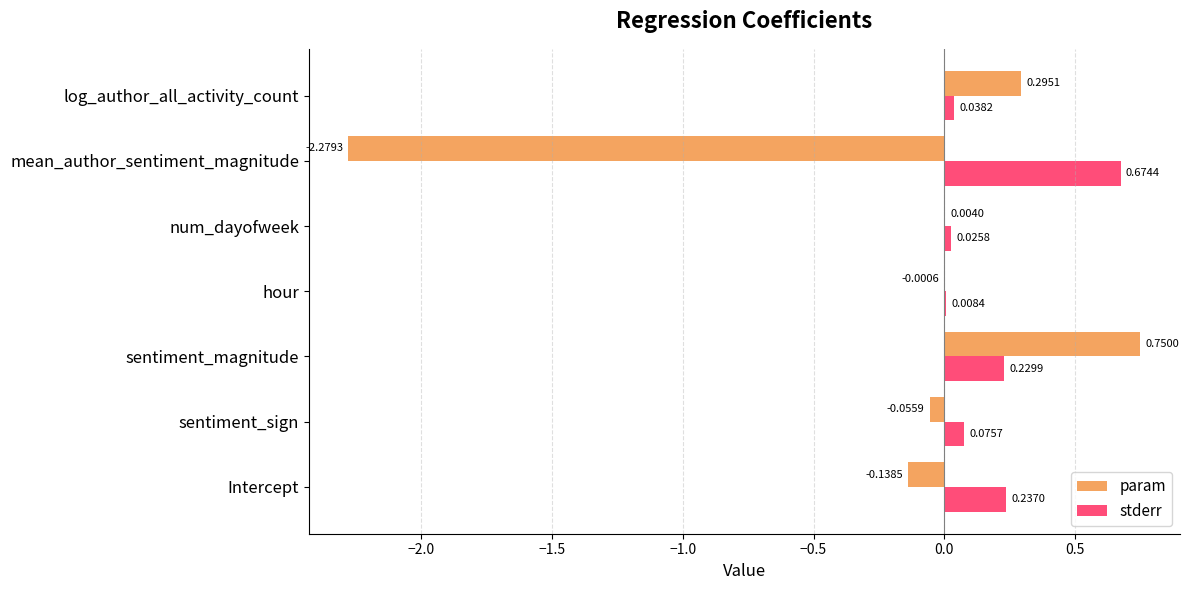

What is the sum of all stderr values?

1.3